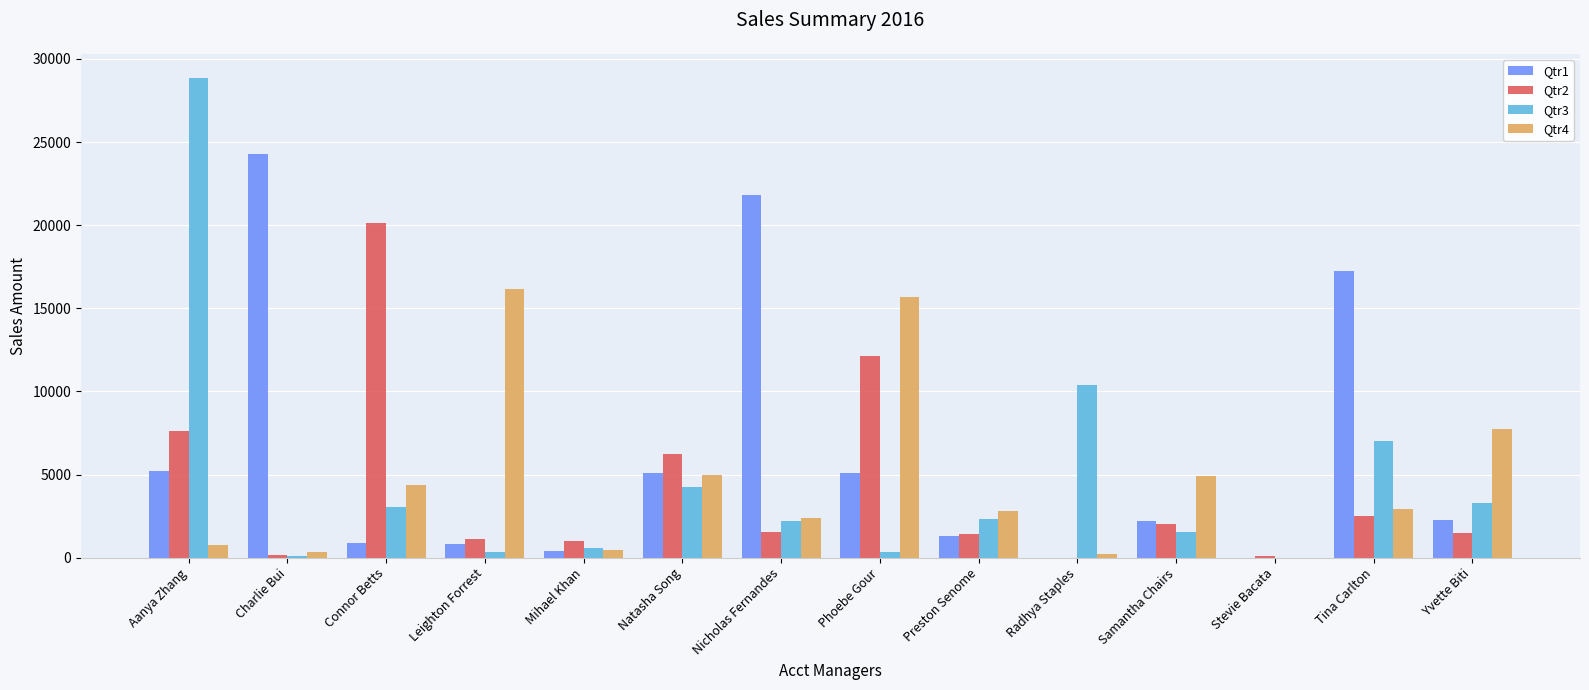

True or false: Qtr4 has a value of 0.0 at Stevie Bacata.

True